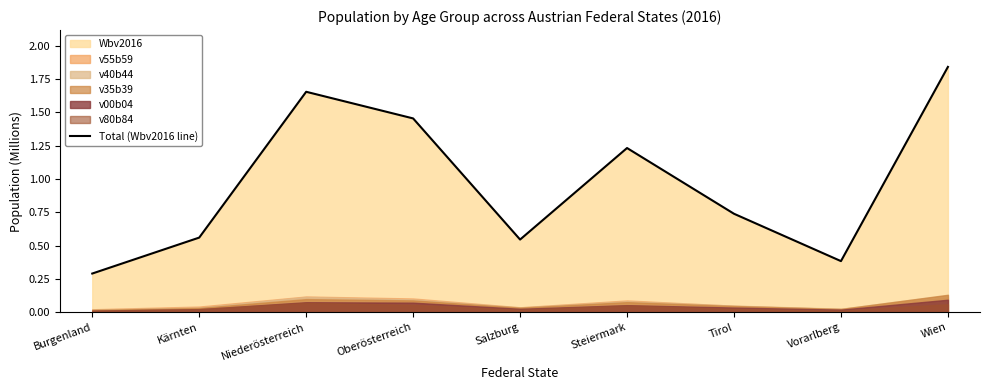

How many points are higher than both their immediate neighbors (excluding endpoints)?

2